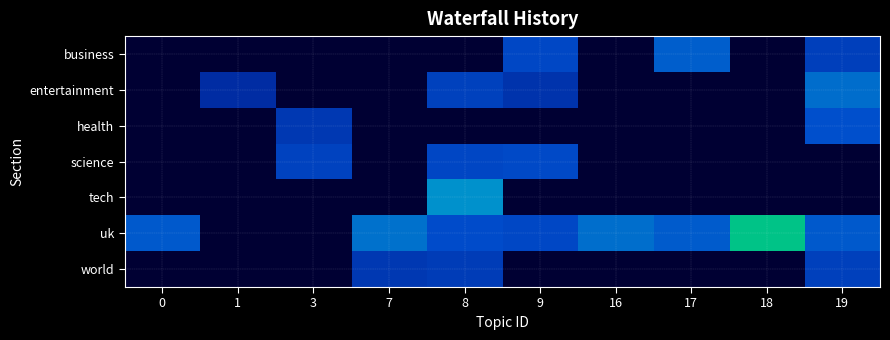

At how many categories does at least one series exceed 0?

10